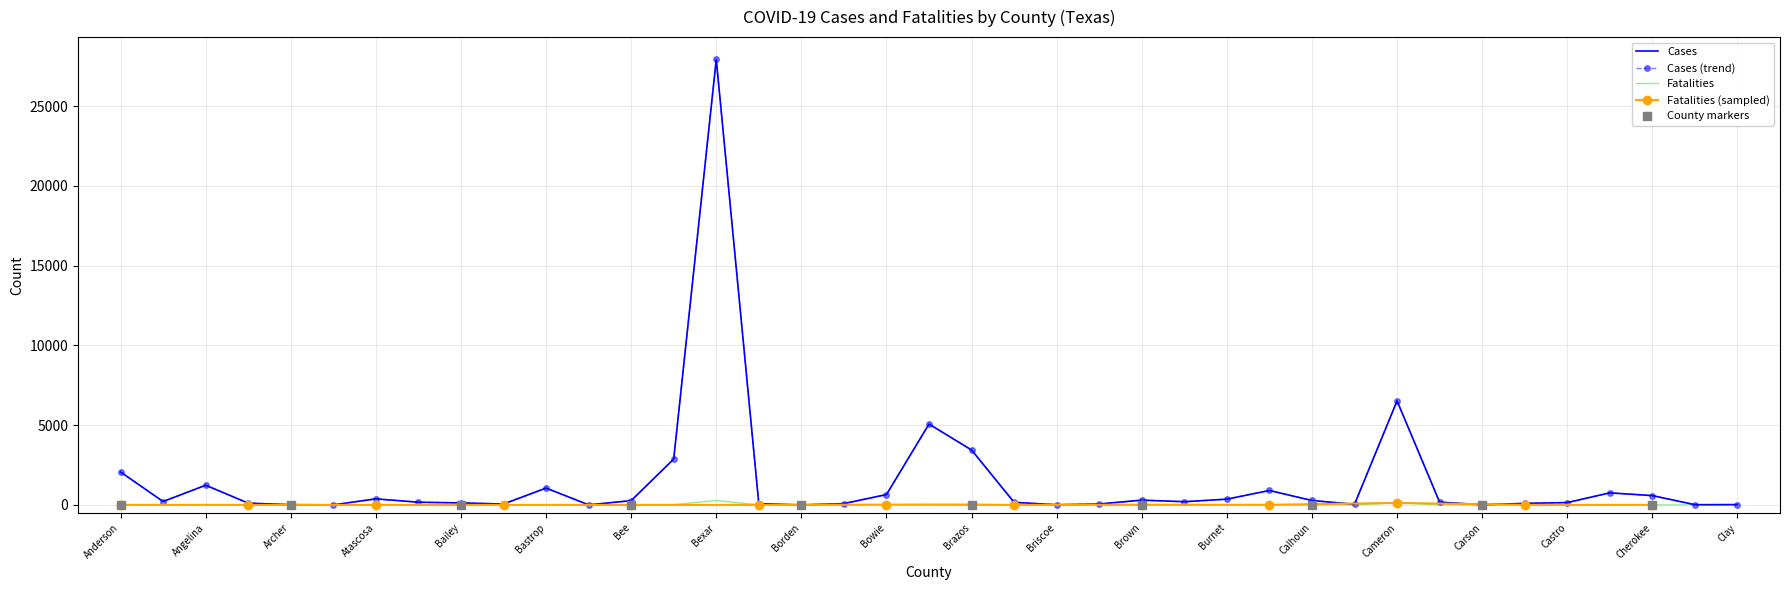

Which series contains the lowest Y value?

Cases